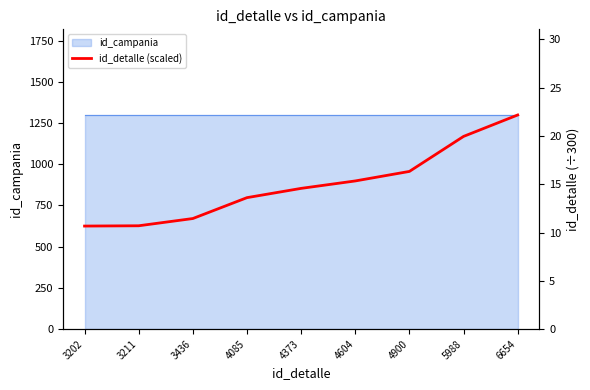

What is the value of the 6th point from the left?

15.3